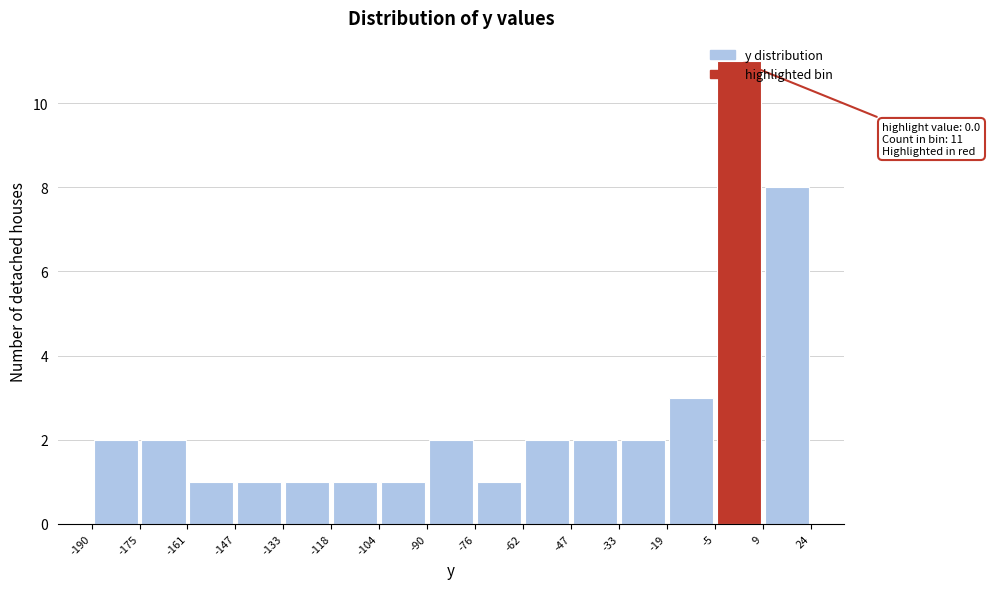

Over which range of the x-axis is the bar tallest?

-5 to 9